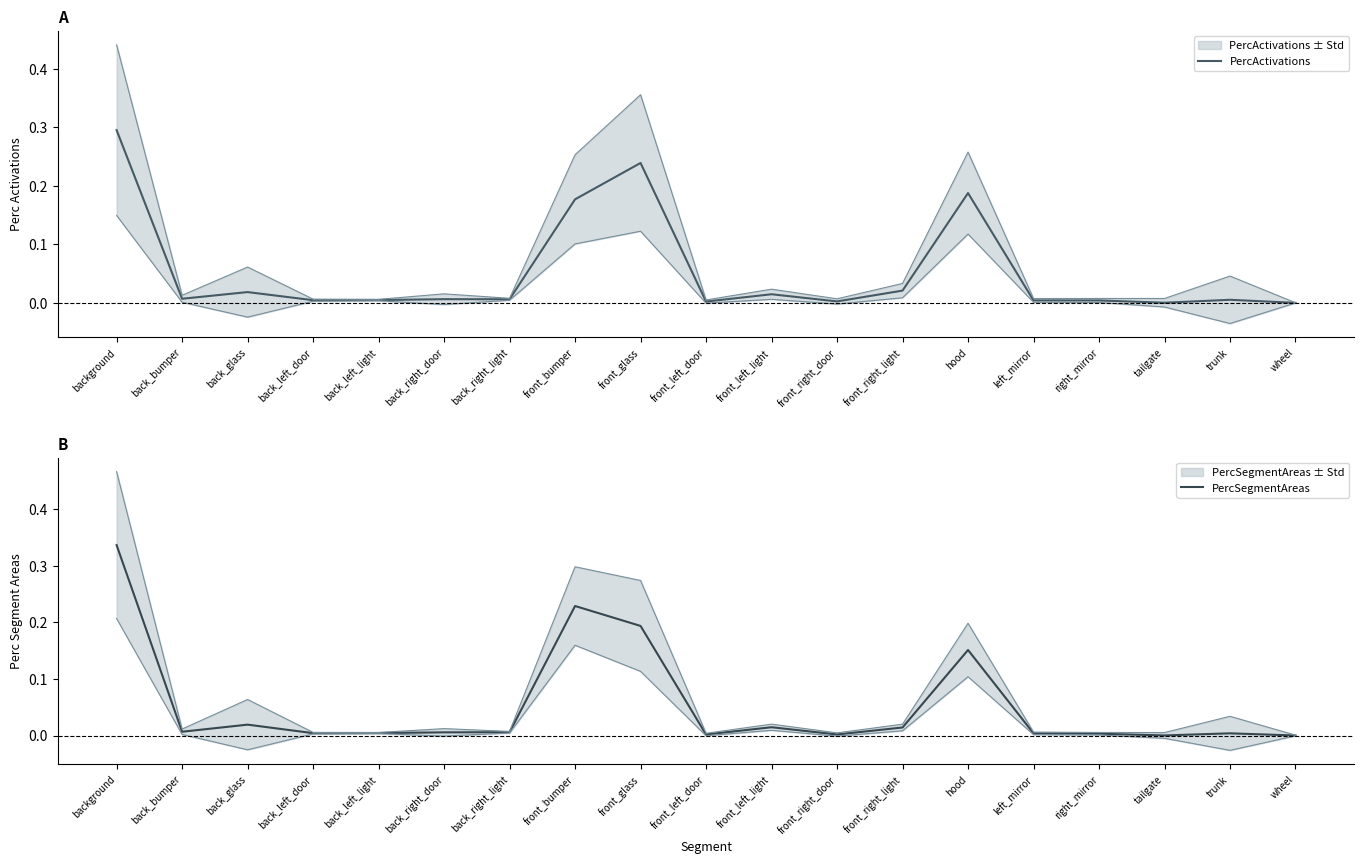

How many times do PercSegmentAreas and PercActivations cross each other?

6